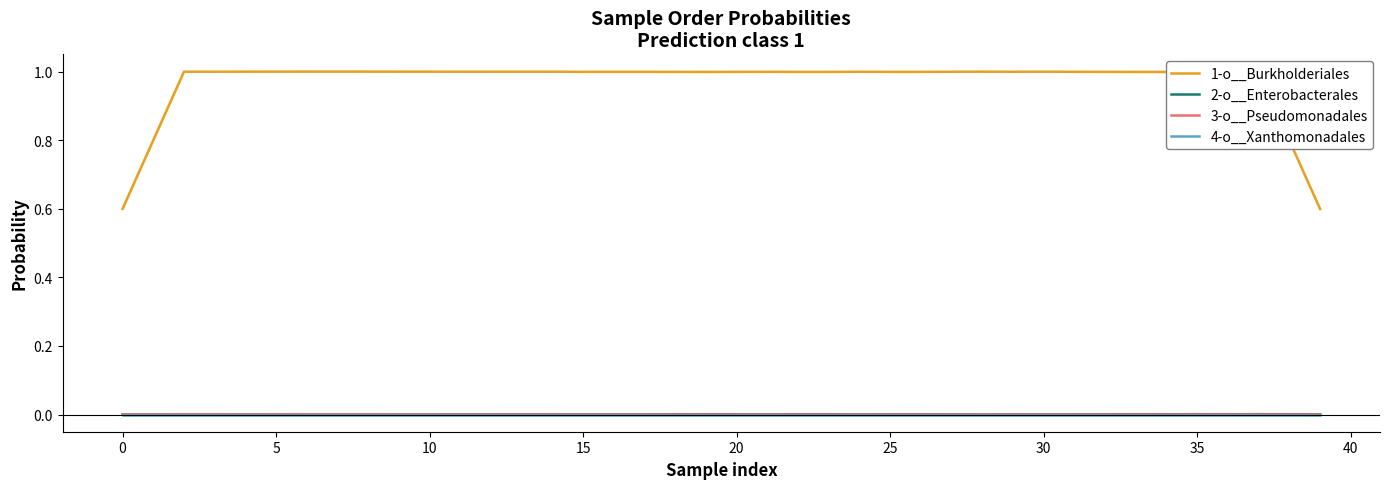

True or false: 2-o__Enterobacterales has a value of 0.0 at 35.

True